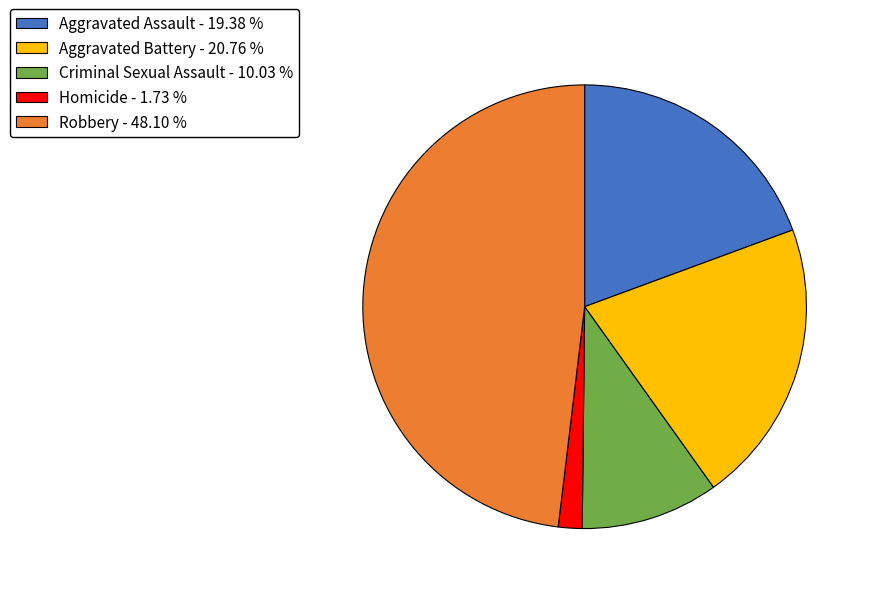

Do Robbery - 48.10 % and Criminal Sexual Assault - 10.03 % together represent more than half of the pie?

Yes